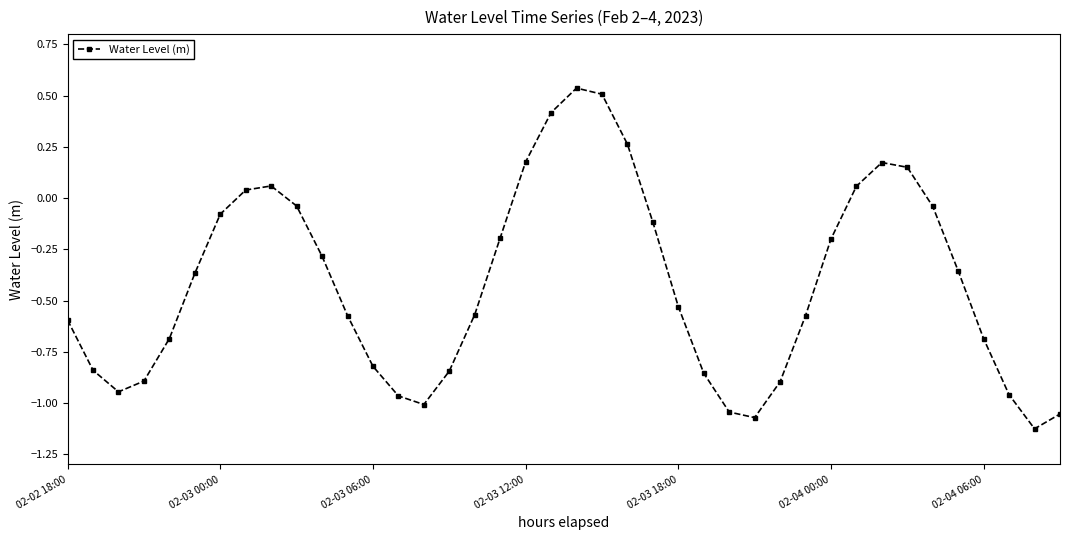

What is the sum of all values?

-16.8